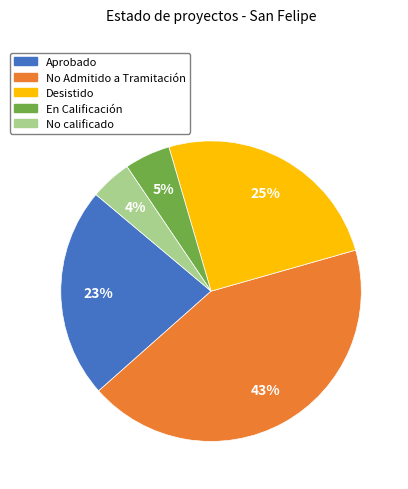

To the nearest percent, what is the average slice percentage?

20%